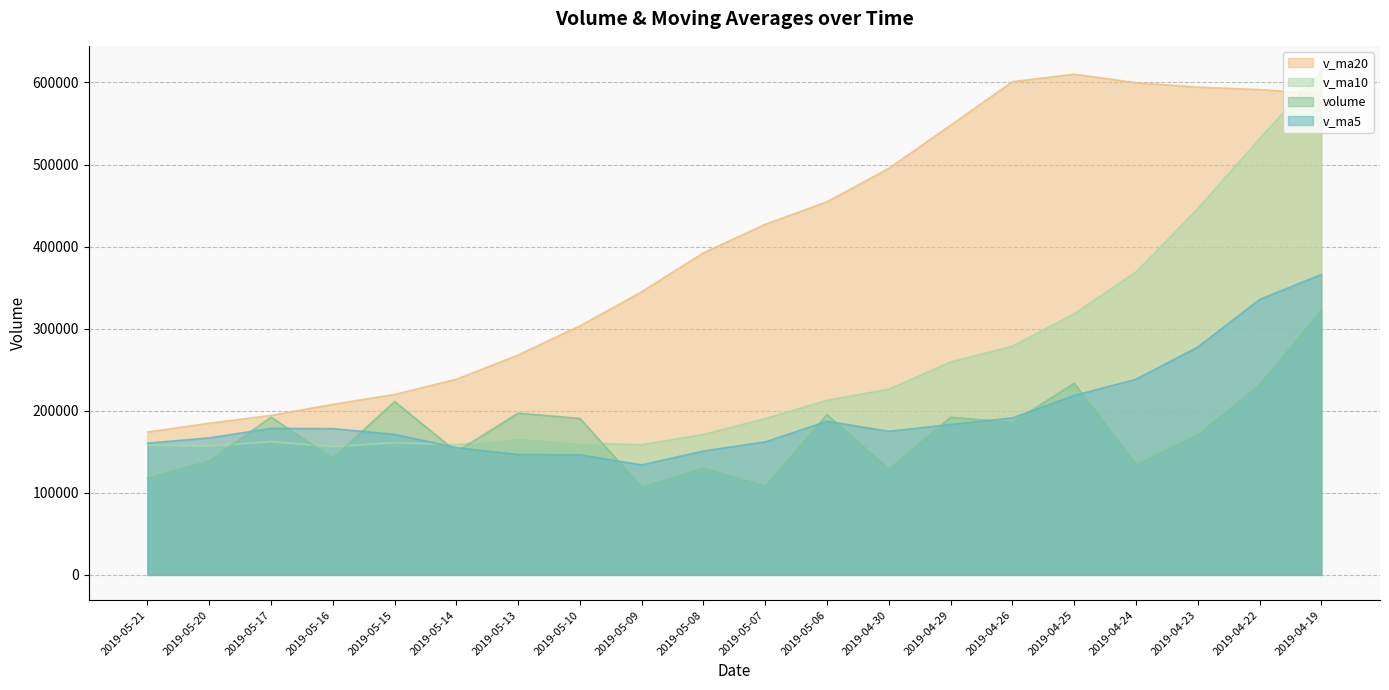

At how many categories does at least one series exceed 514127?

7